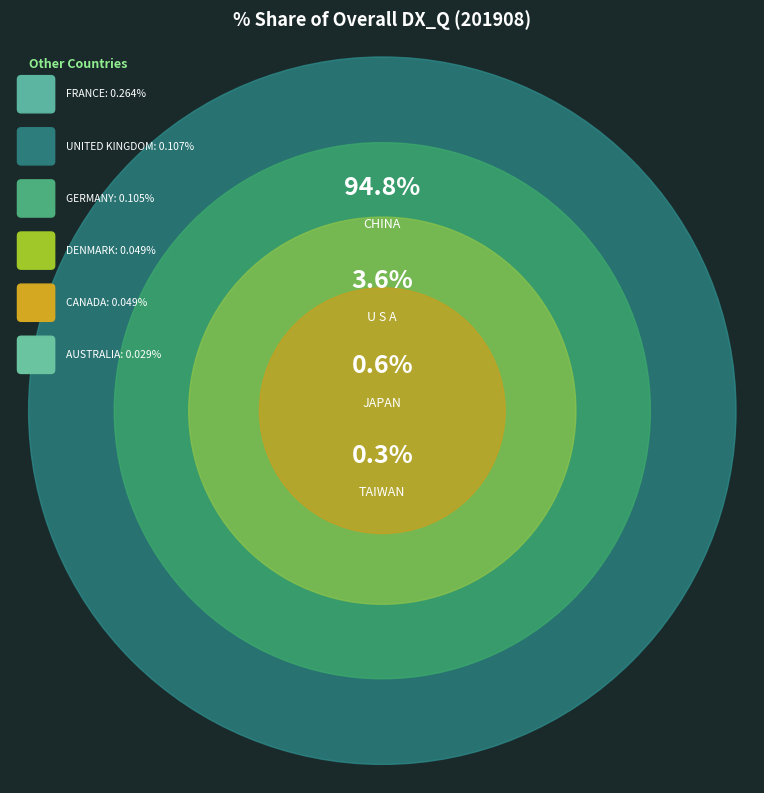

What portion of the pie excludes U S A?

96.4%